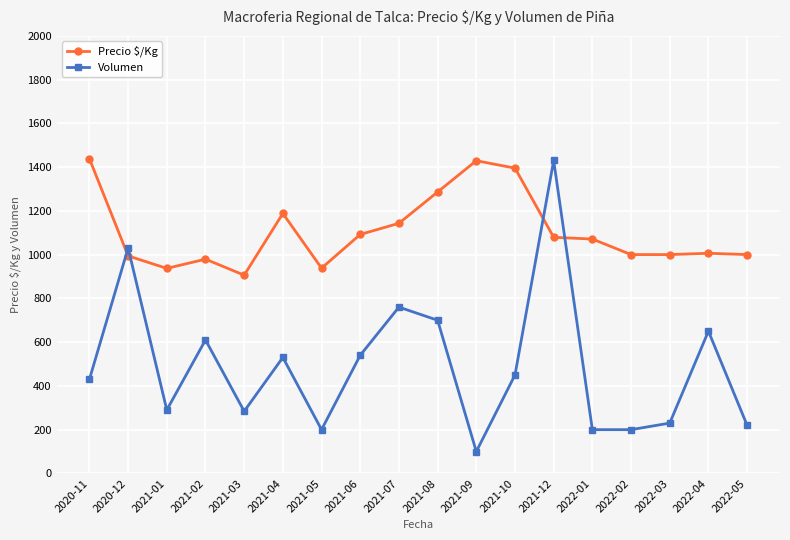

Rank the series at 2021-01 from highest to lowest value.

Precio $/Kg, Volumen